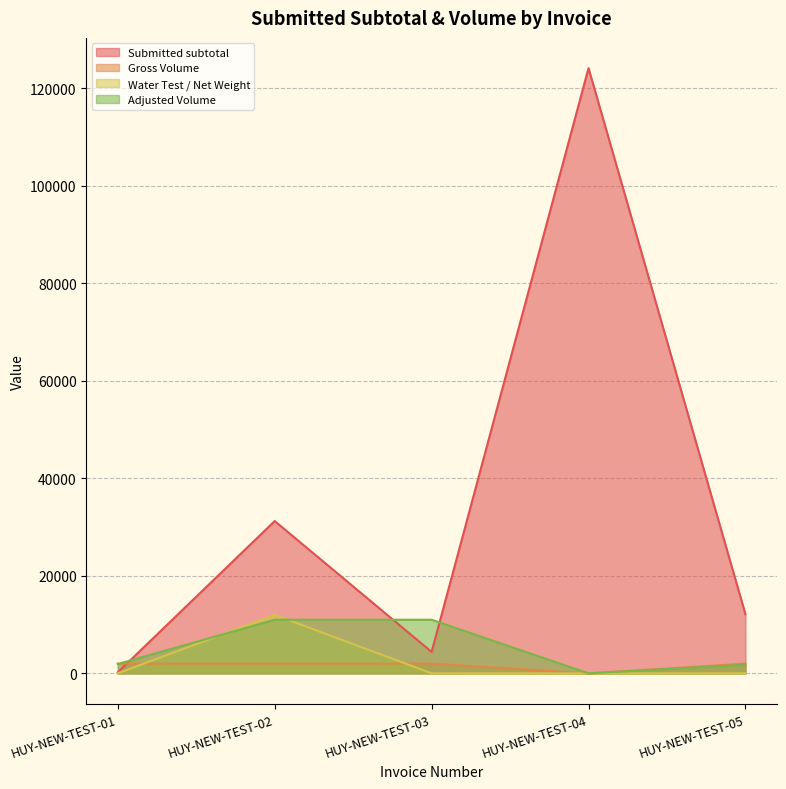

True or false: Water Test / Net Weight has a value of 6.7 at HUY-NEW-TEST-01.

False